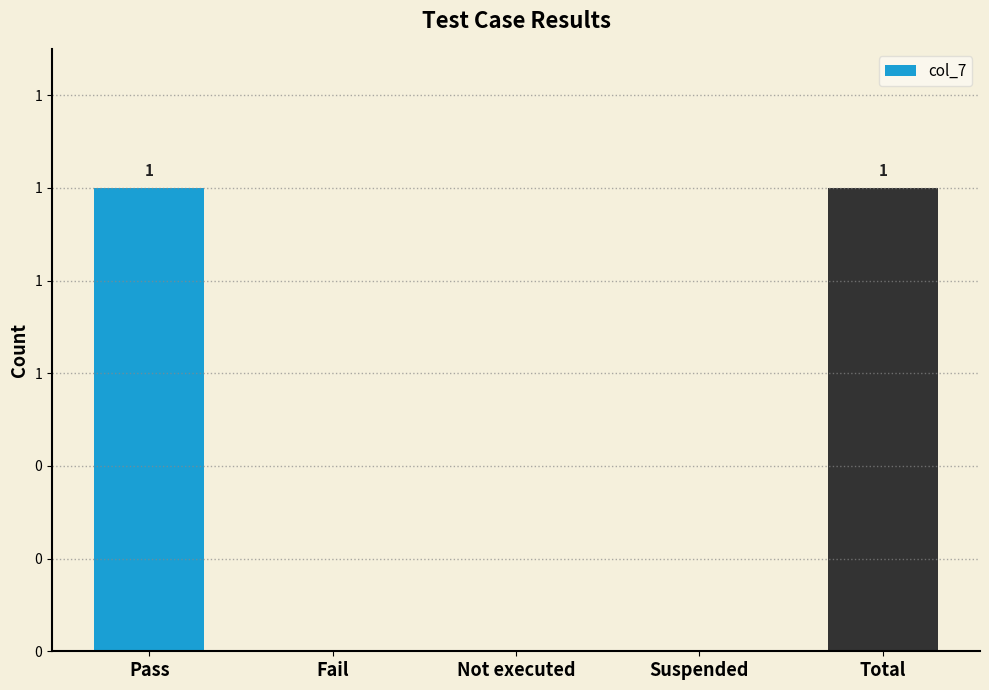

Are the bars horizontal?

No